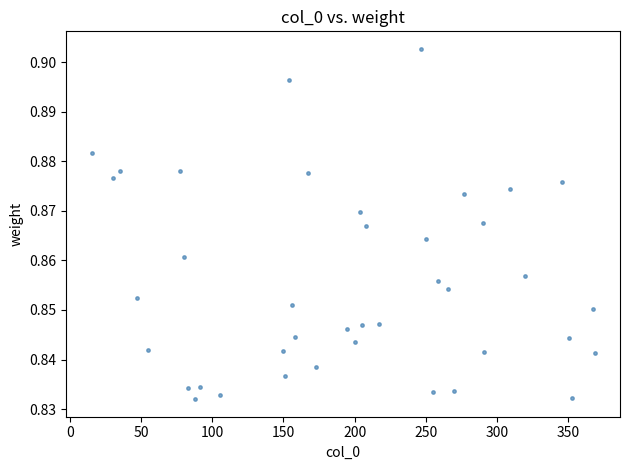

What is the range of X values (max minus min)?

354.0